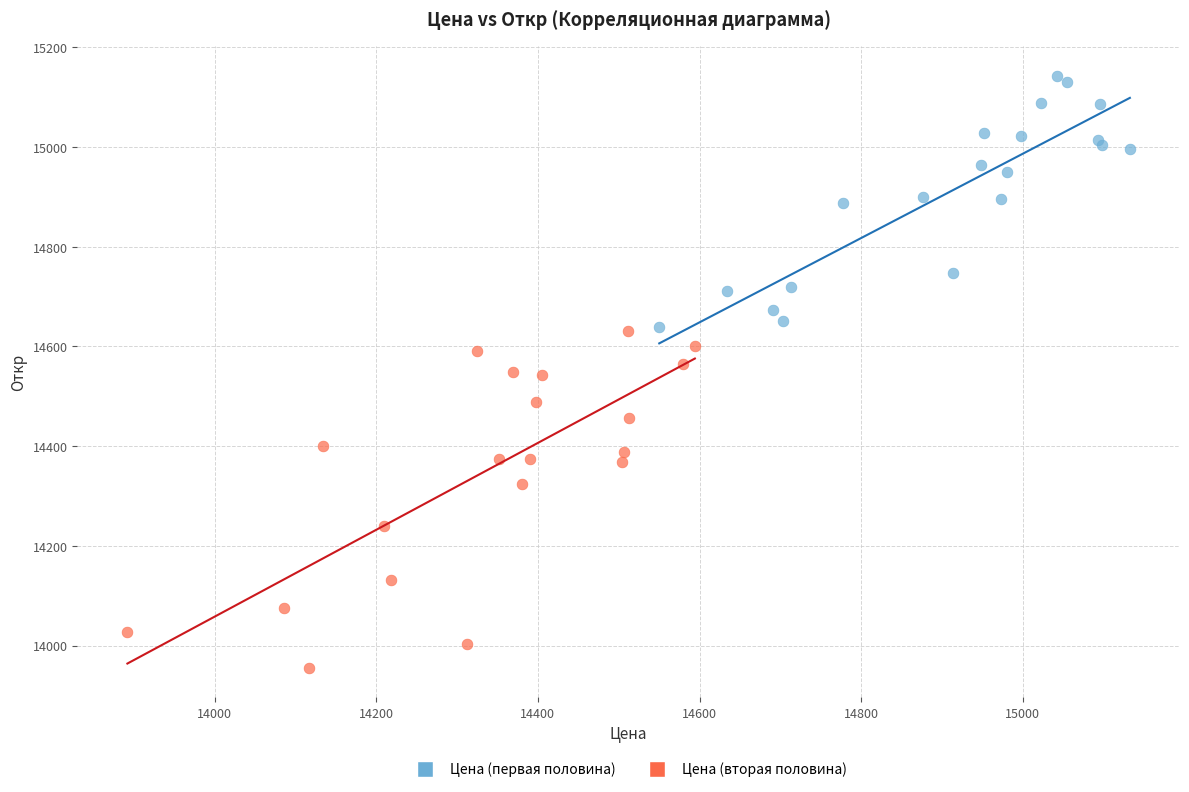

What are all the series names shown in the legend?

Цена (первая половина), Цена (вторая половина)